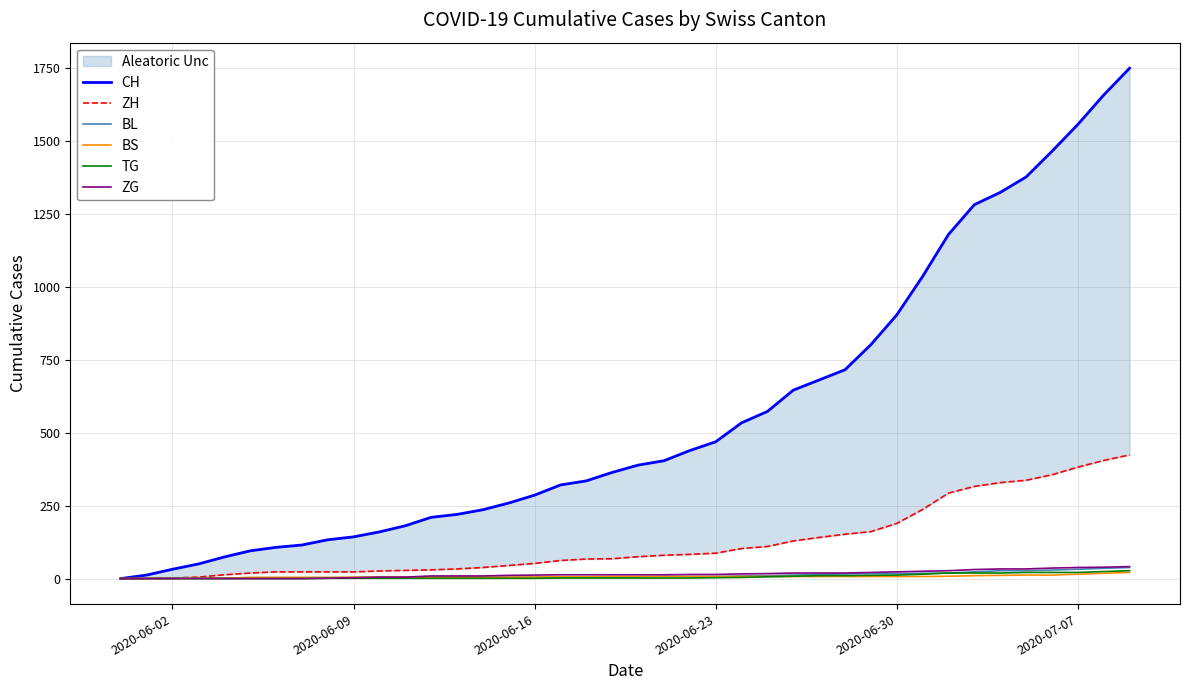

Where is ZH nearest to the value 212?

2020-06-30